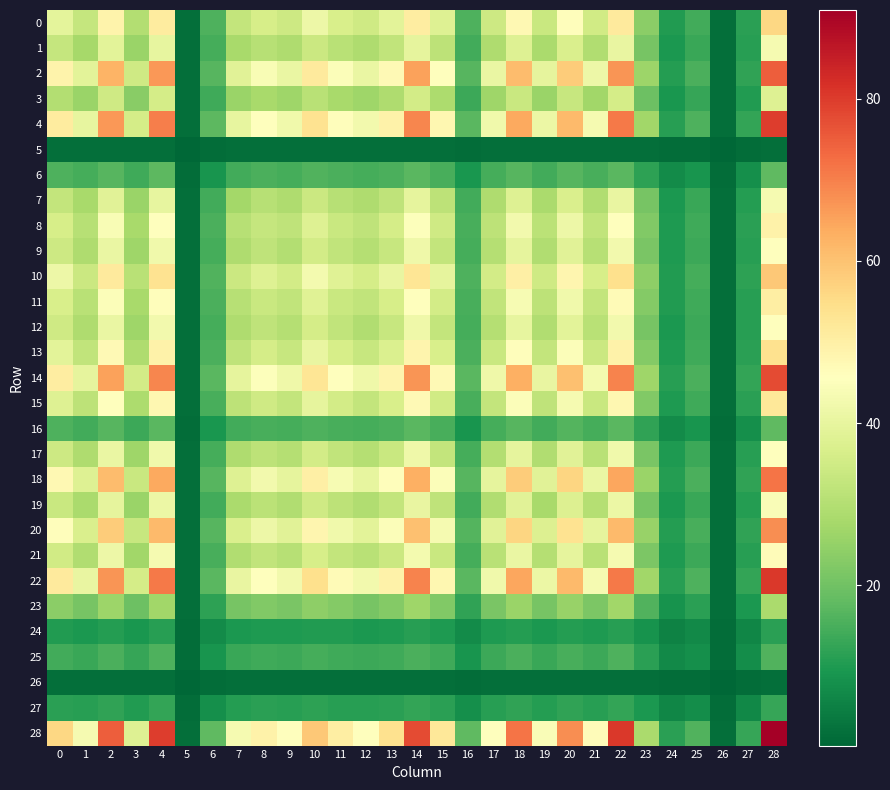

Which category has the highest value across all series?

28